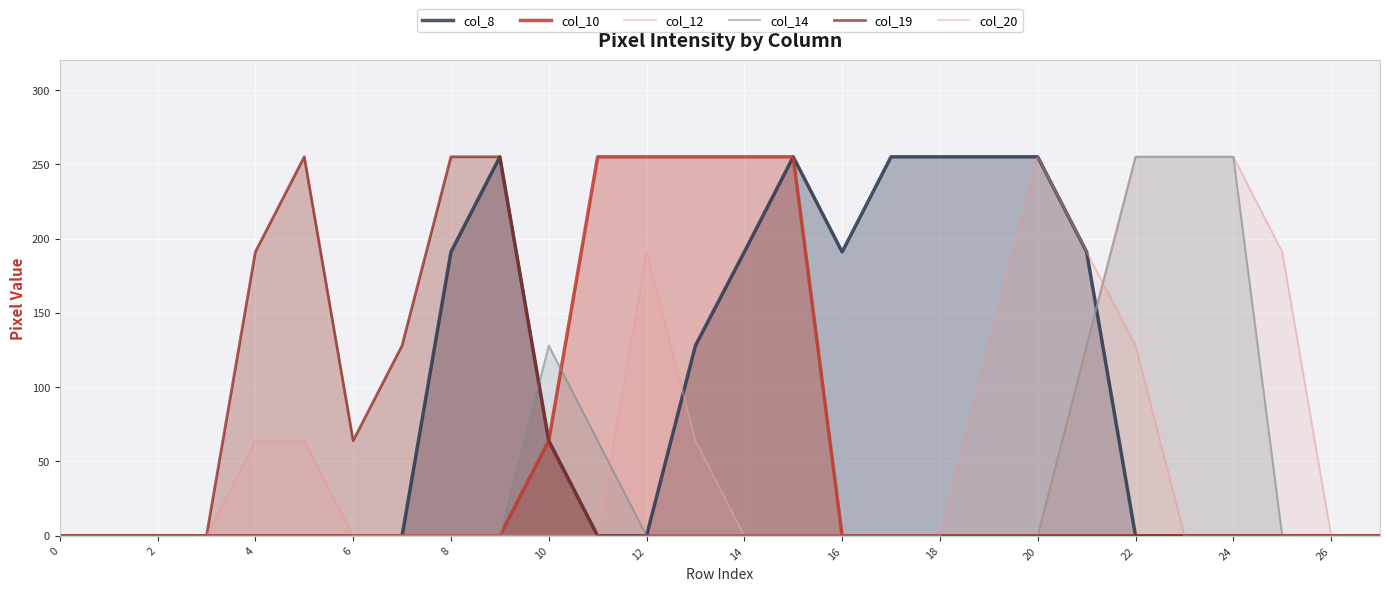

What is the difference between the second highest and minimum values in the col_19 series?

255